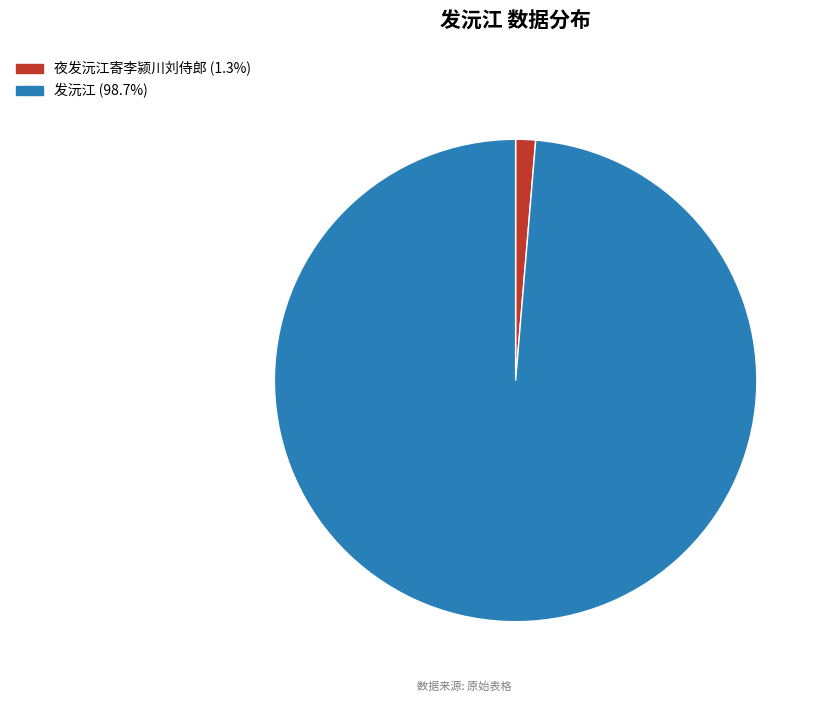

Does 夜发沅江寄李颍川刘侍郎 (1.3%) represent more than half of the total?

No